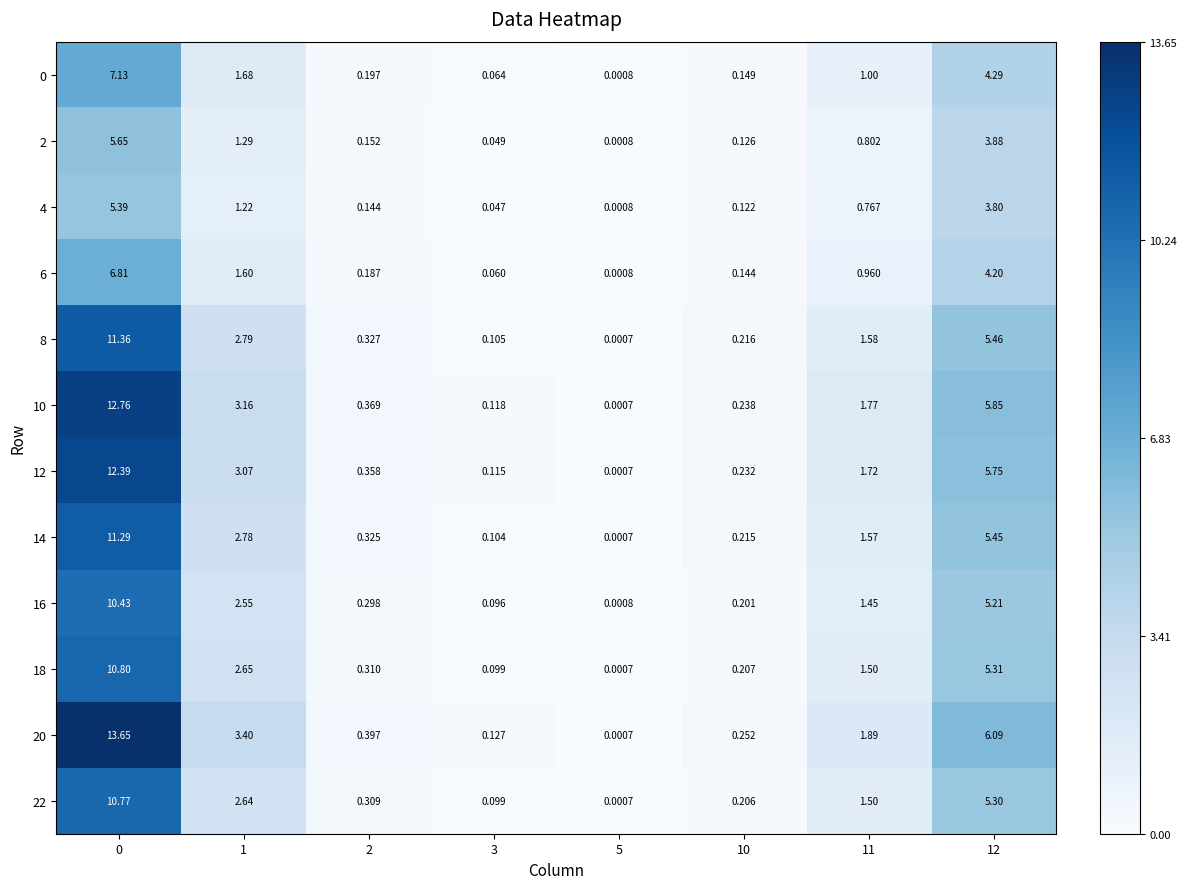

Is the value of 14 at 0 greater than the value of 4 at 10?

Yes